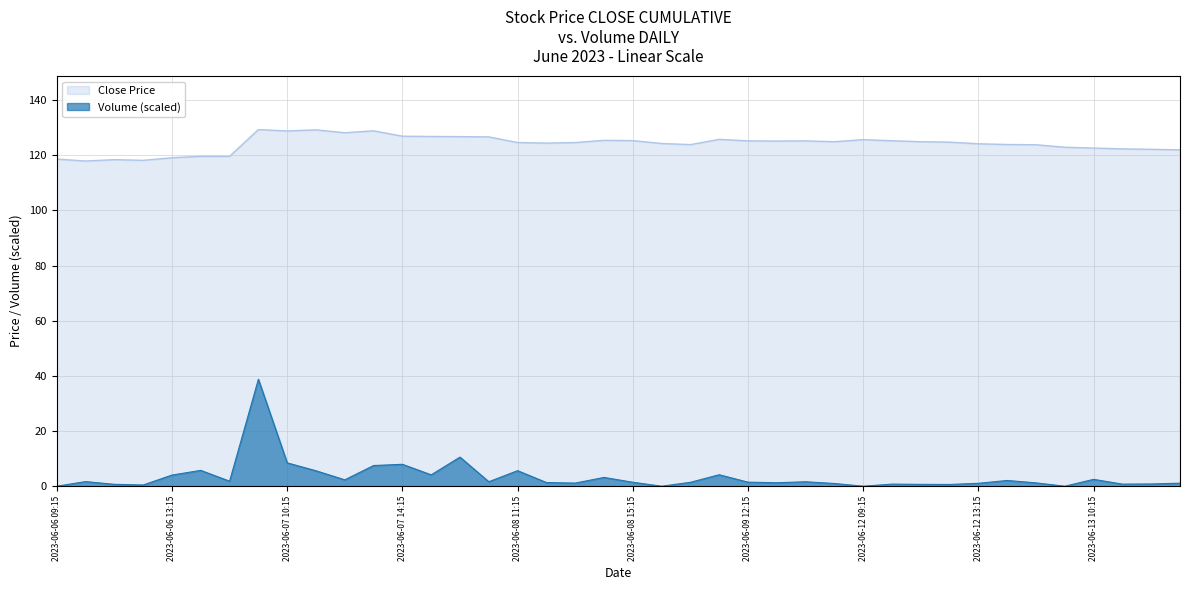

What is the maximum value shown in the chart?

129.3